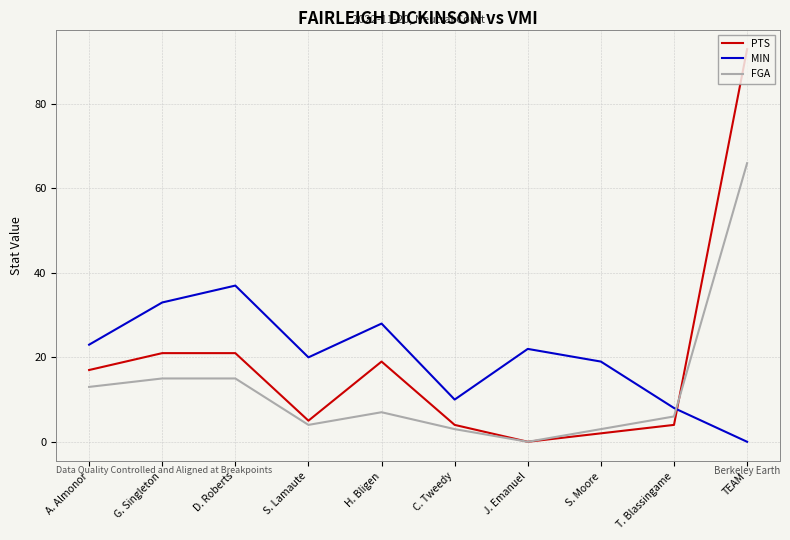

What is the difference between the highest and lowest values at C. Tweedy?

7